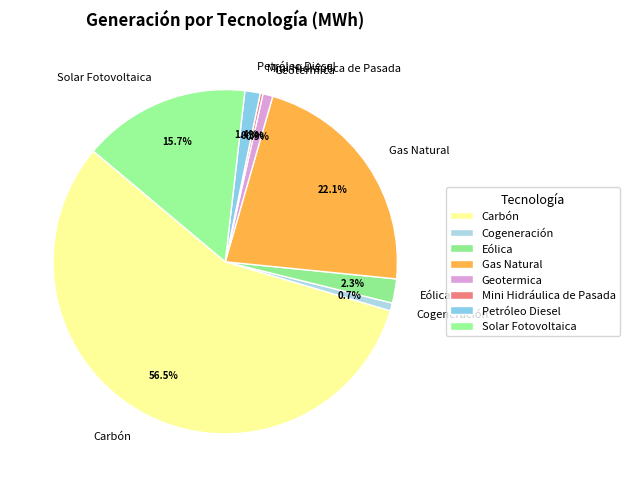

Is it true that Cogeneración is 14% of the pie?

False